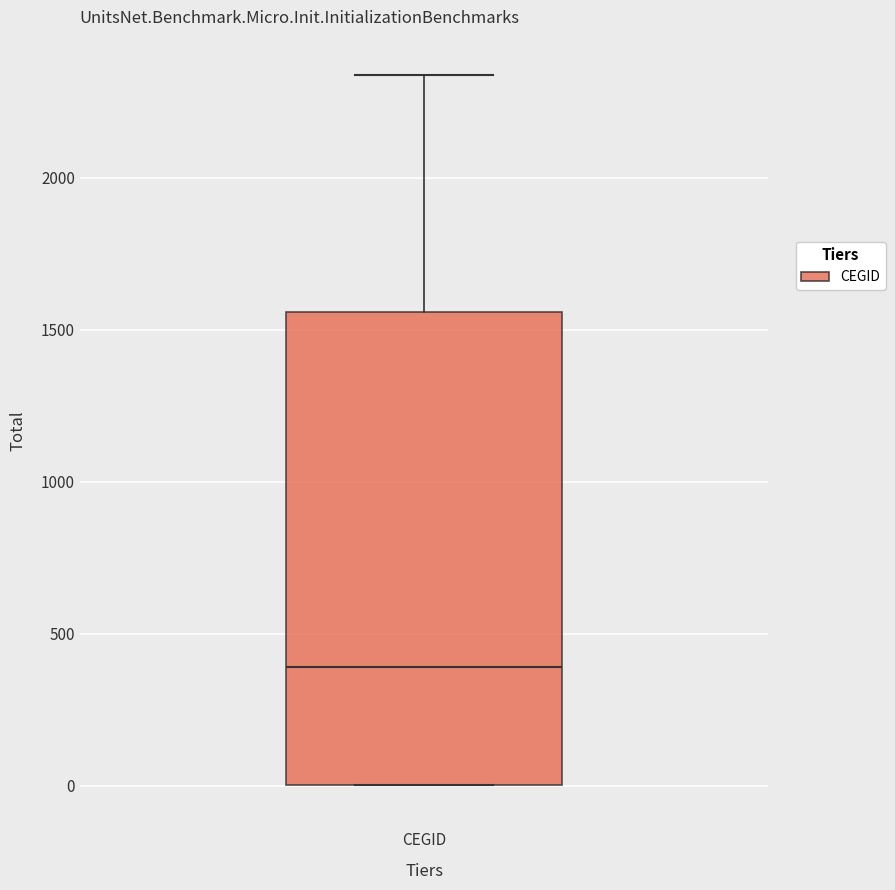

Where does the upper whisker of the box for CEGID end on the y-axis? The values are not printed on the chart, so give them approximately, as read against the axis.

2350